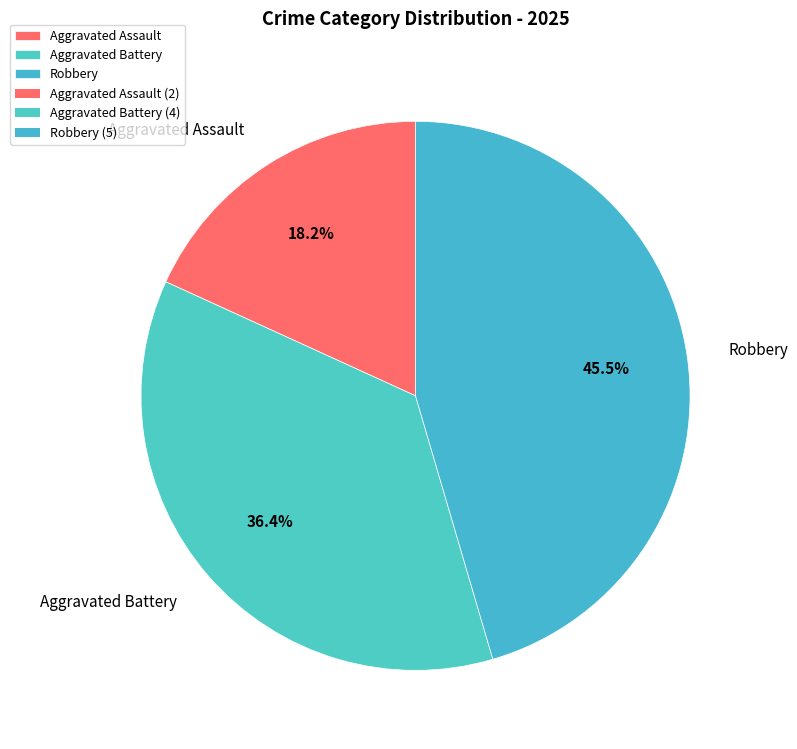

The Robbery slice represents 33% of the pie. True or false?

False